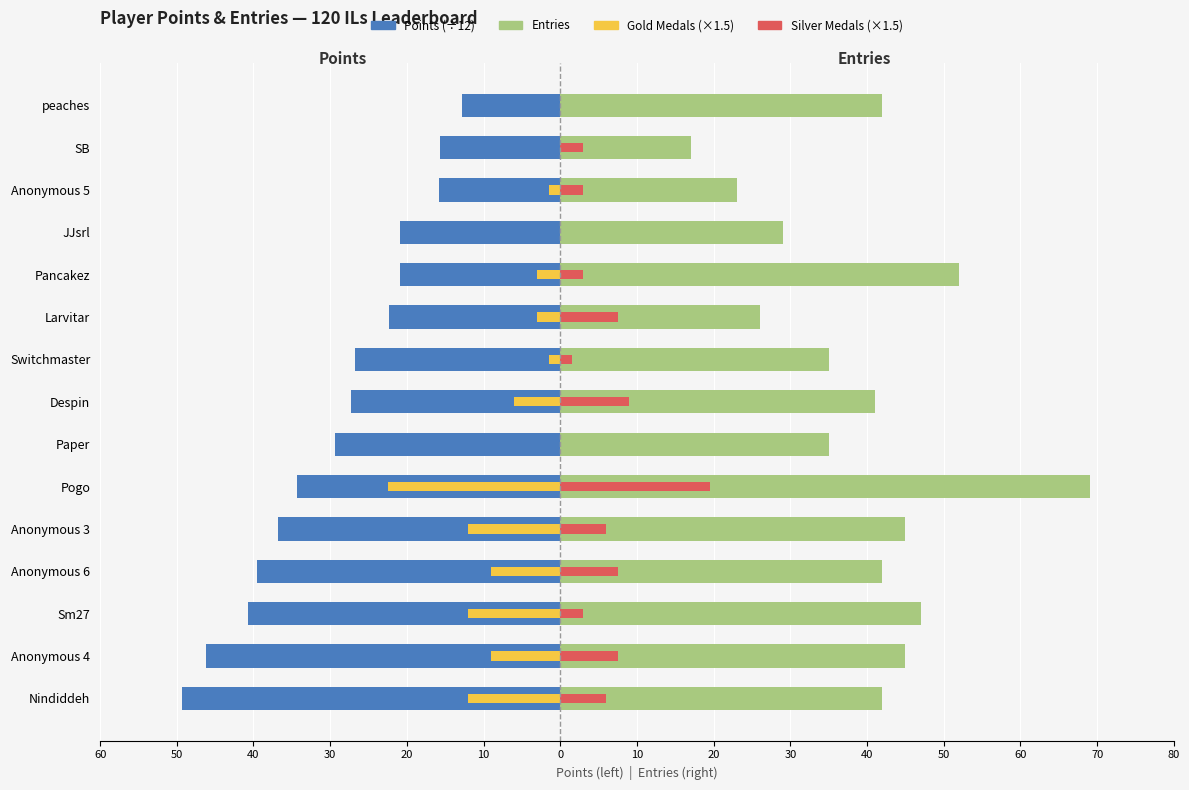

Does the chart contain stacked bars?

No